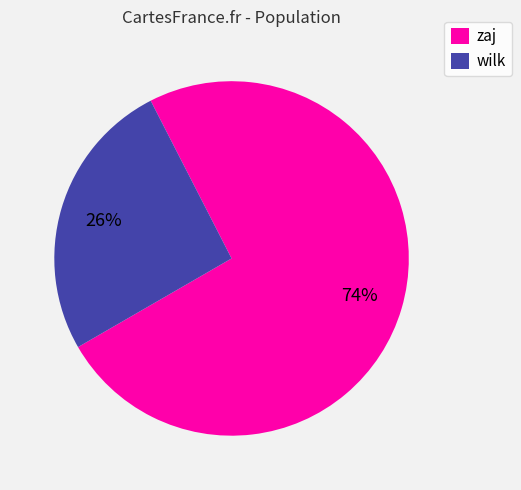

Does any single category account for the majority?

Yes